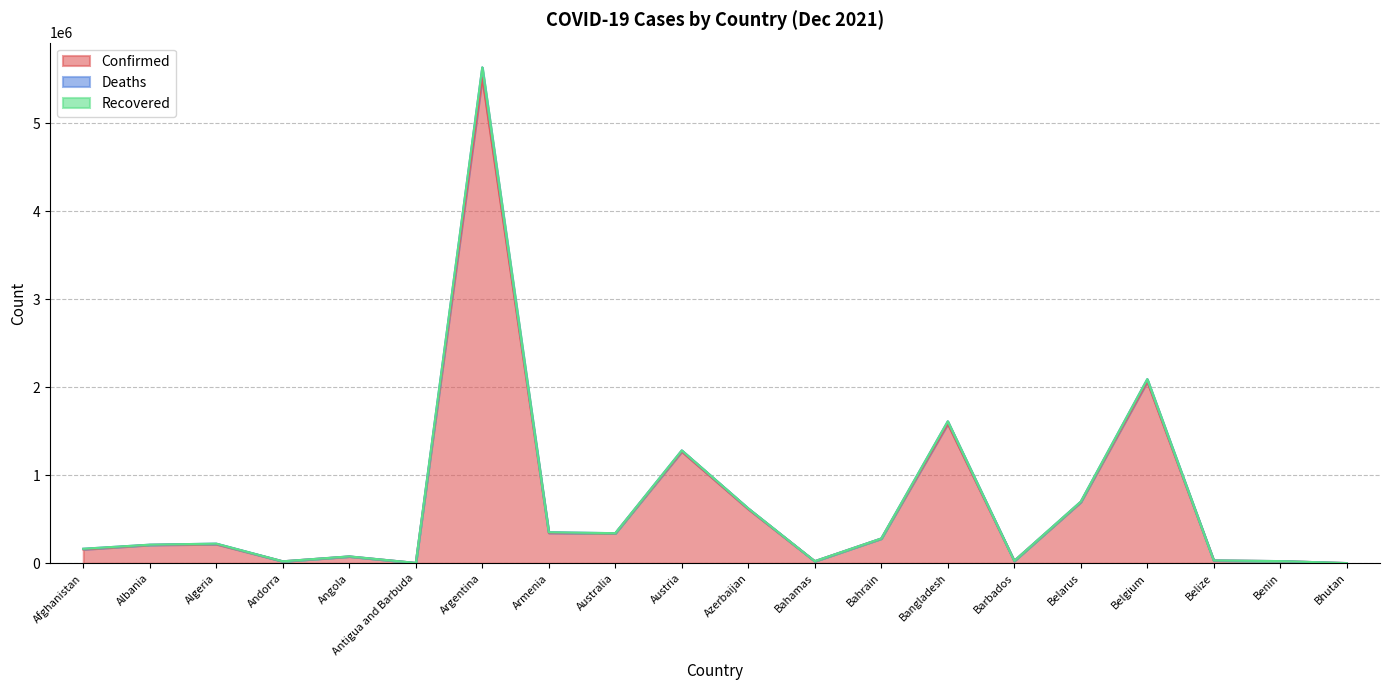

Where does the Confirmed series first go above 217265?

Argentina